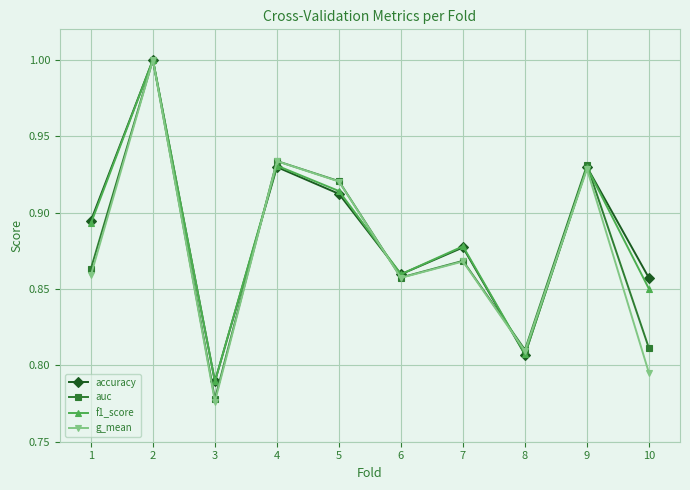

How many lines are shown in the chart?

4